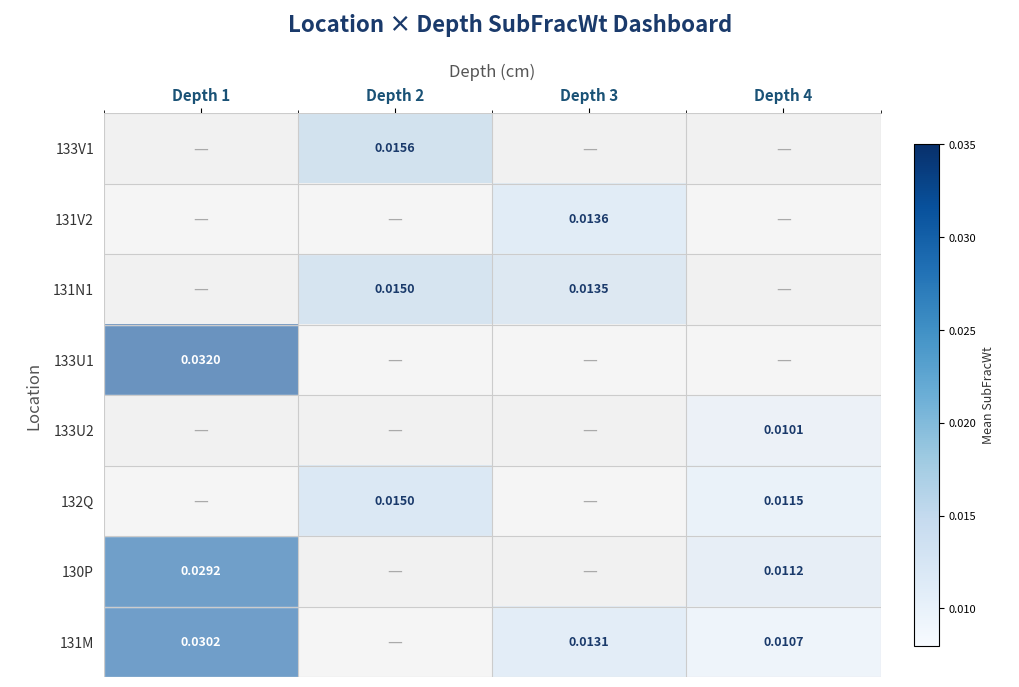

Is the value of 130P at Depth 1 greater than the value of 132Q at Depth 4?

Yes